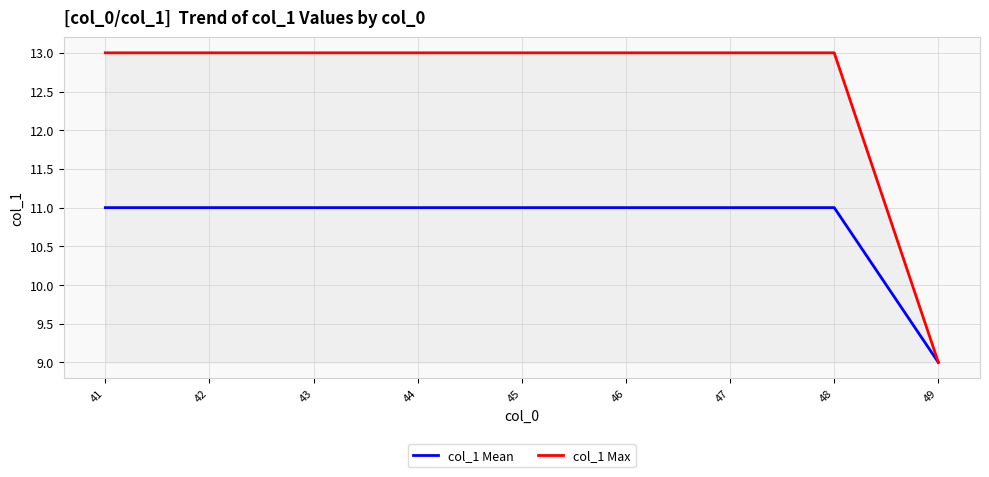

What is the sum of the col_1 Mean values at 49 and 41?

20